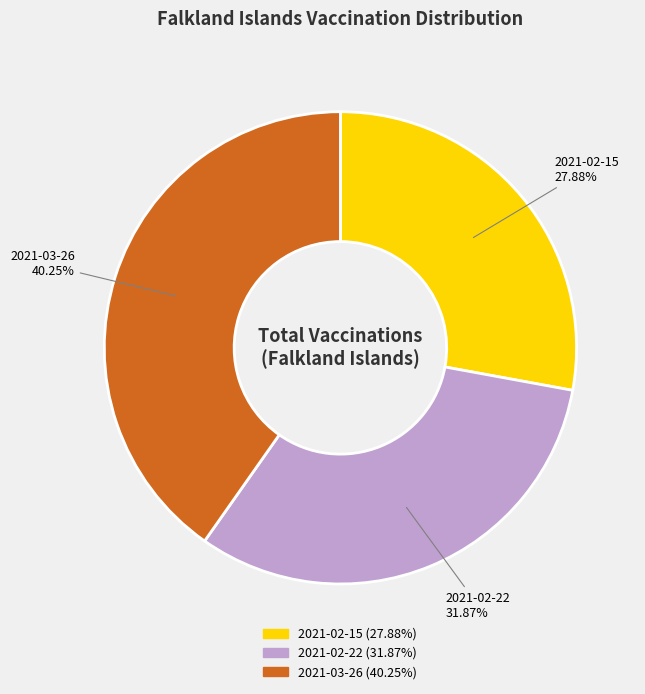

True or false: 2021-02-22 accounts for 32% of the total.

True